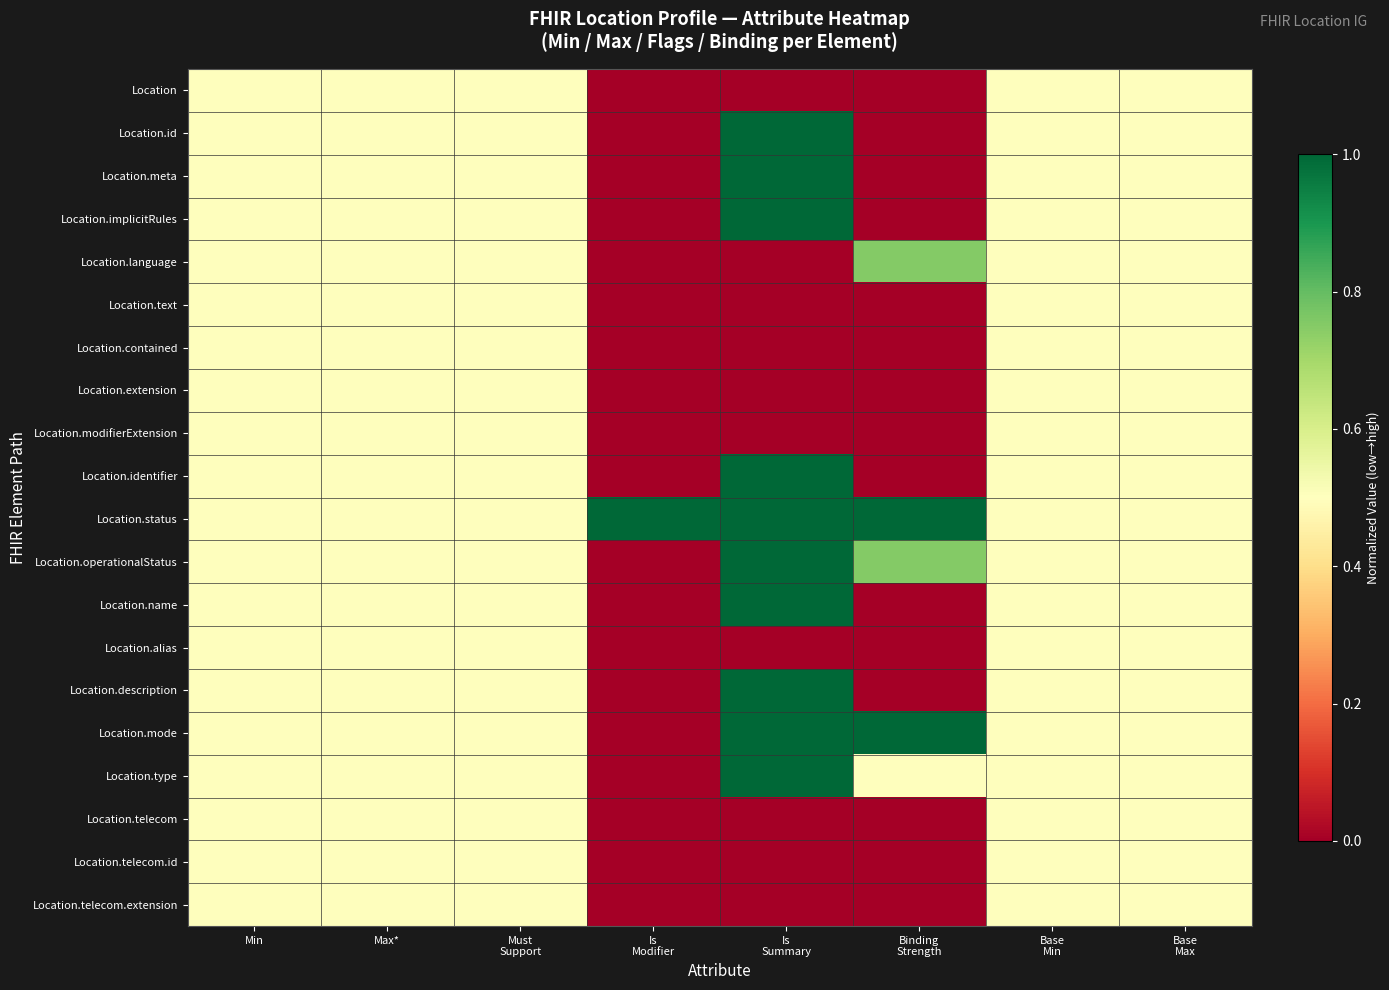

Count the number of data series in this chart.

20